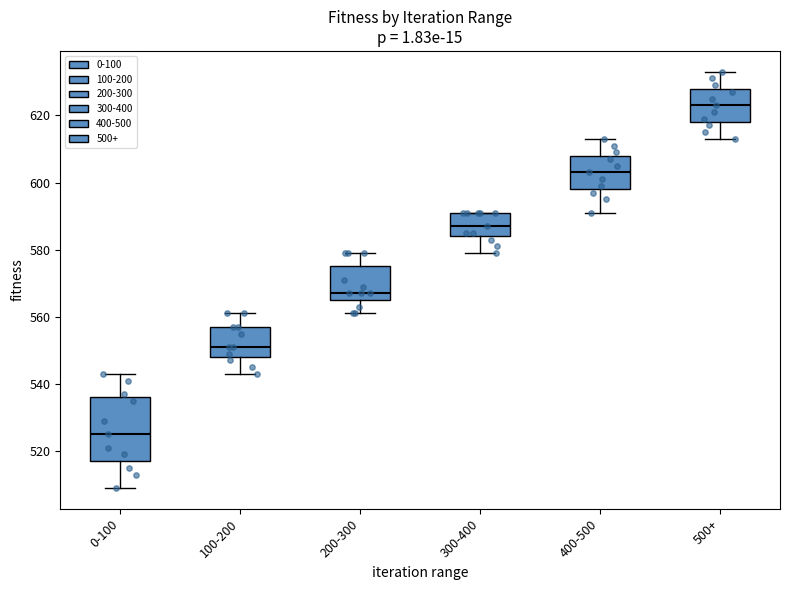

Which box has the highest median line?

500+